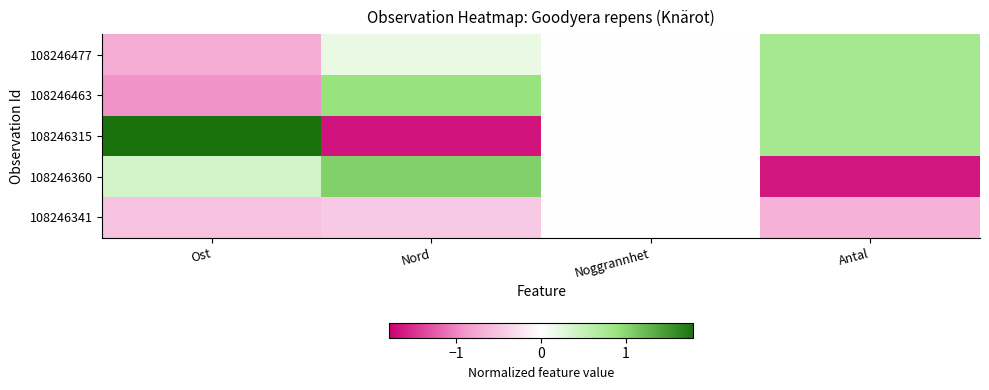

What is the minimum value shown in the chart?

-1.7